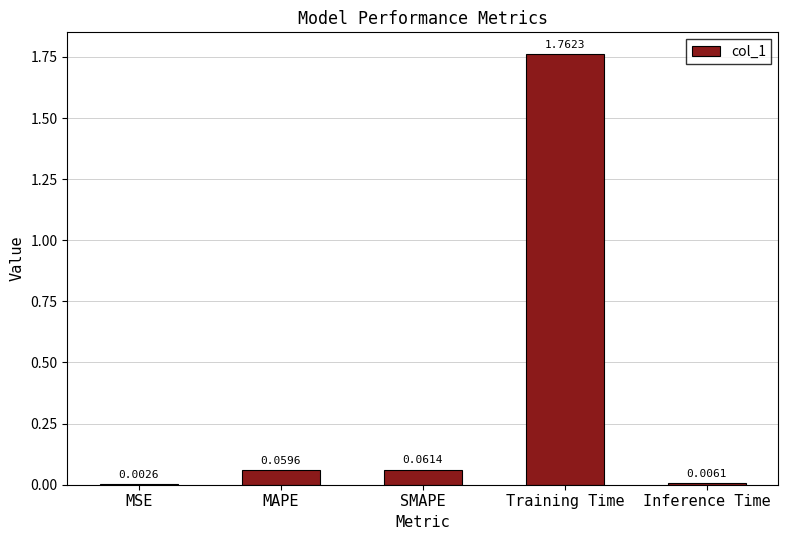

What is the sum of all values?

1.9